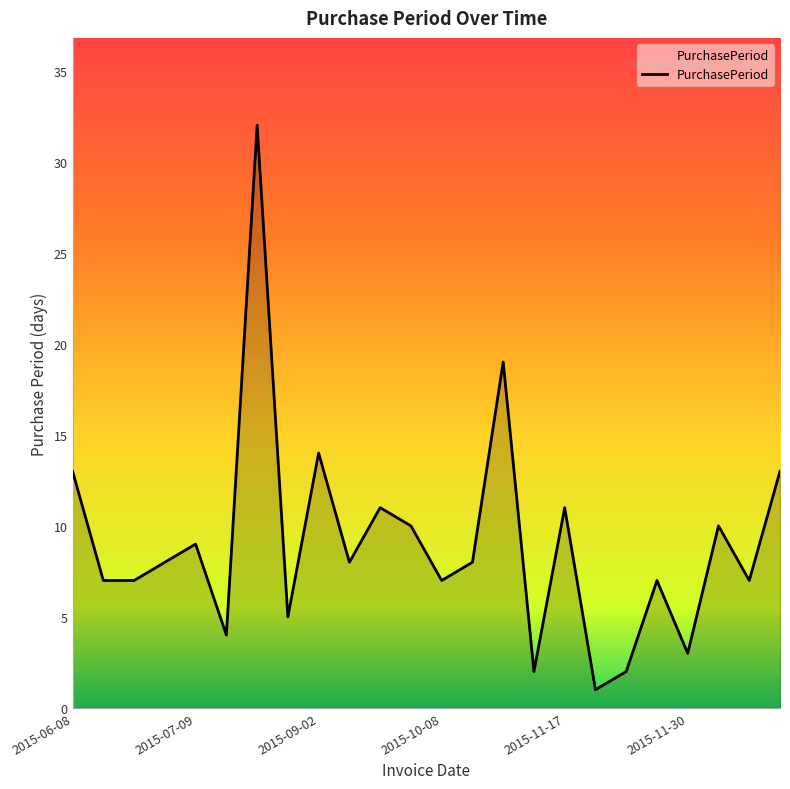

What is the greatest value displayed?

32